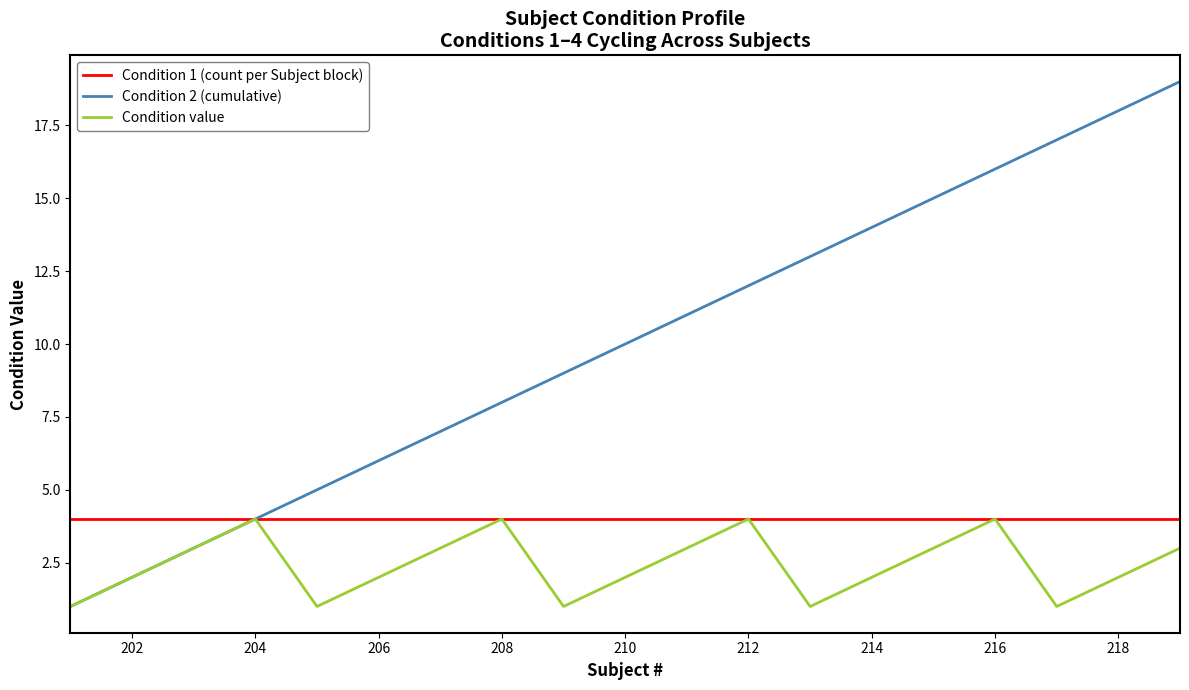

What is the difference between the maximum and minimum values in the Condition value series?

3